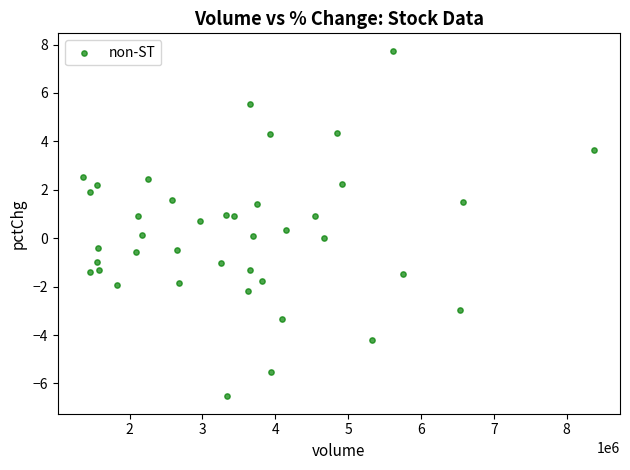

What is the range of Y values (max minus min)?

14.3